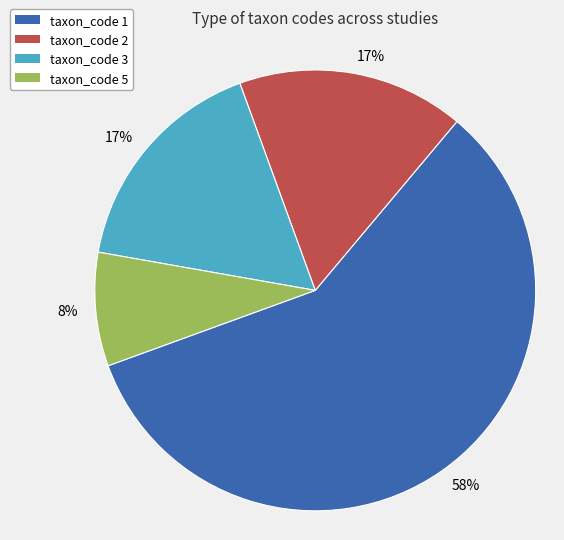

To the nearest percent, what is the average slice percentage?

25%